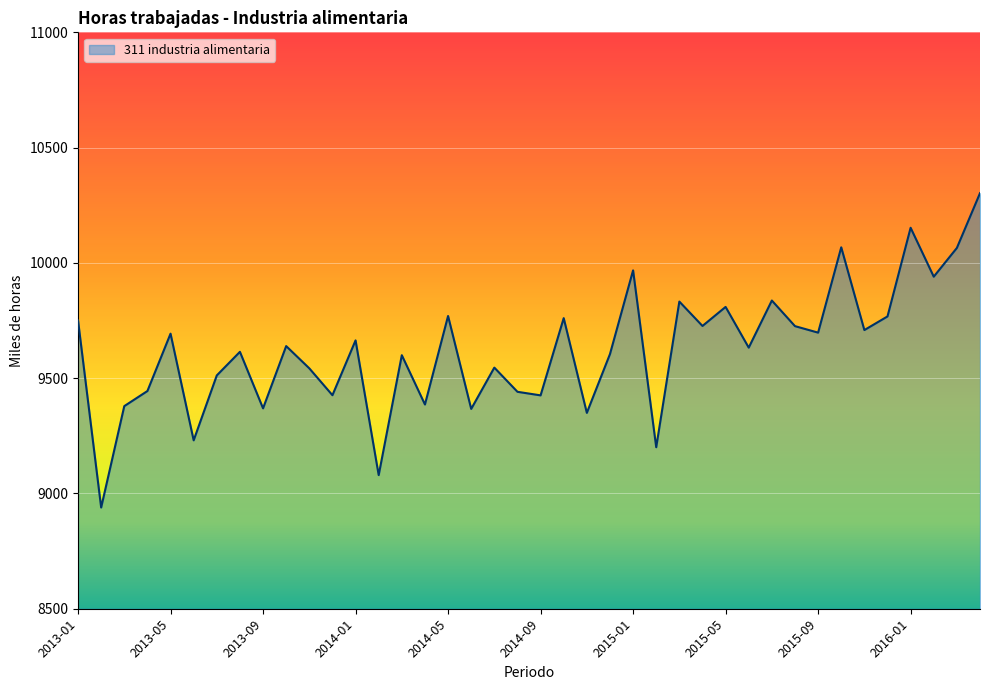

What is the minimum value shown in the chart?

8939.0